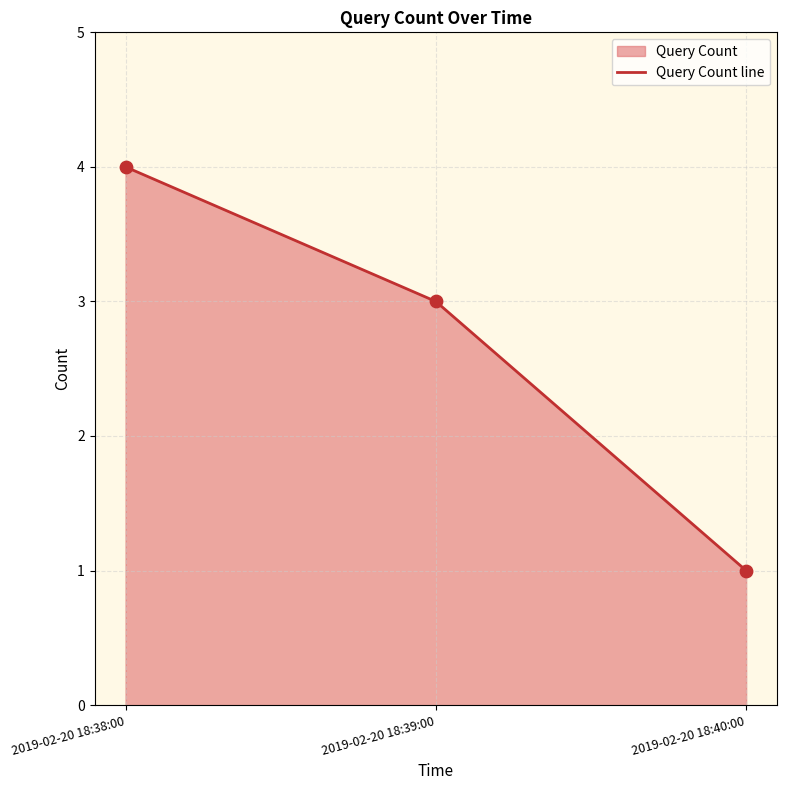

Approximately how many times larger is the value at 2019-02-20 18:38:00 compared to 2019-02-20 18:39:00?

1.3